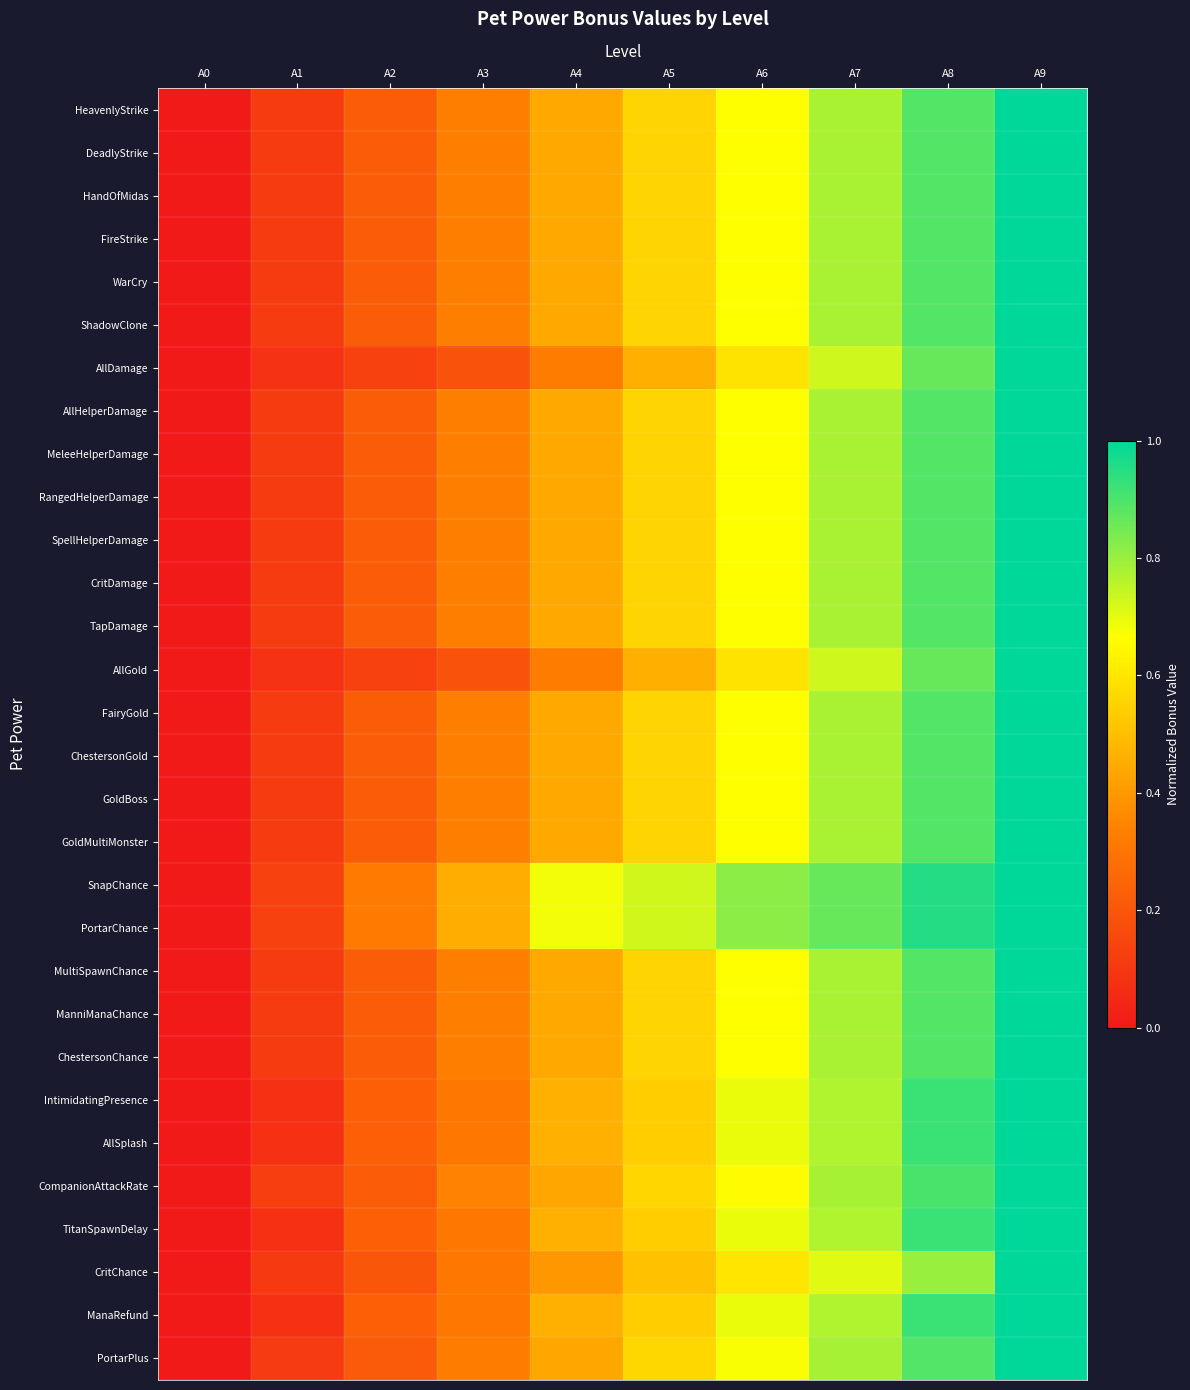

Which category has the highest value across all series?

A9